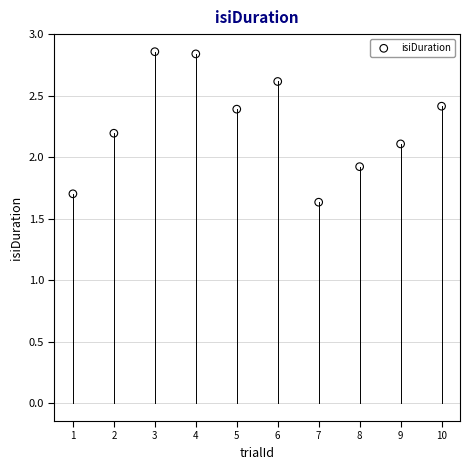

What Y value in the scatter plot is closest to 2?

1.9